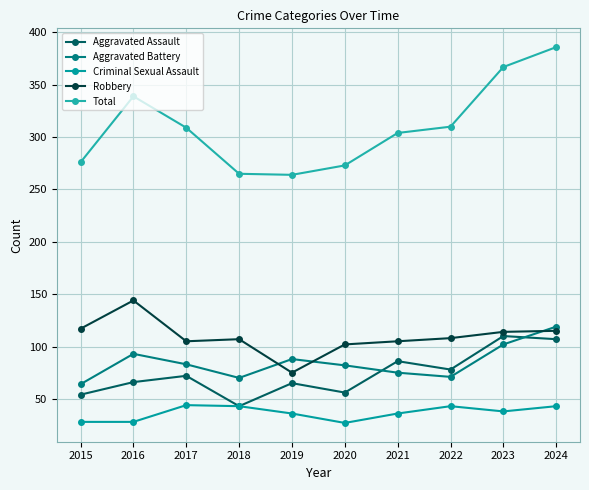

How many data points in Total are less than 309?

5